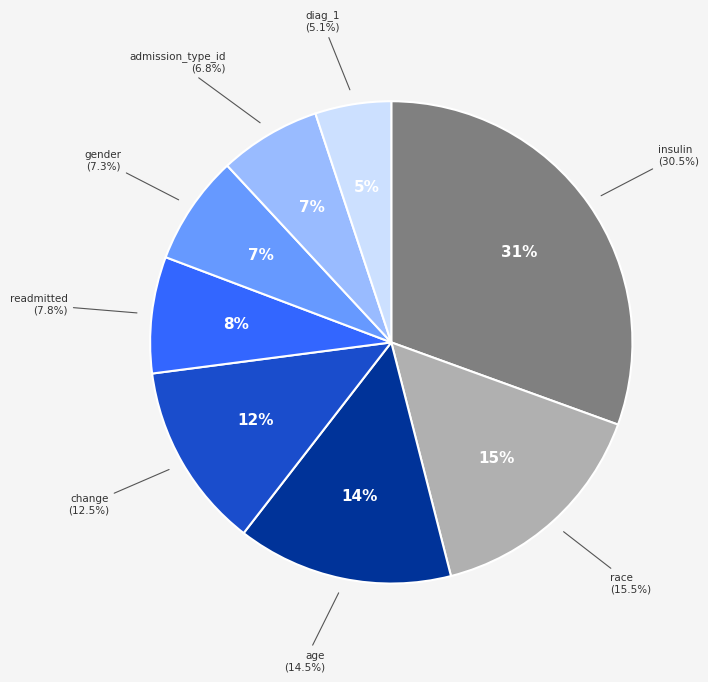

To the nearest percent, what is the combined percentage of age and insulin?

45%